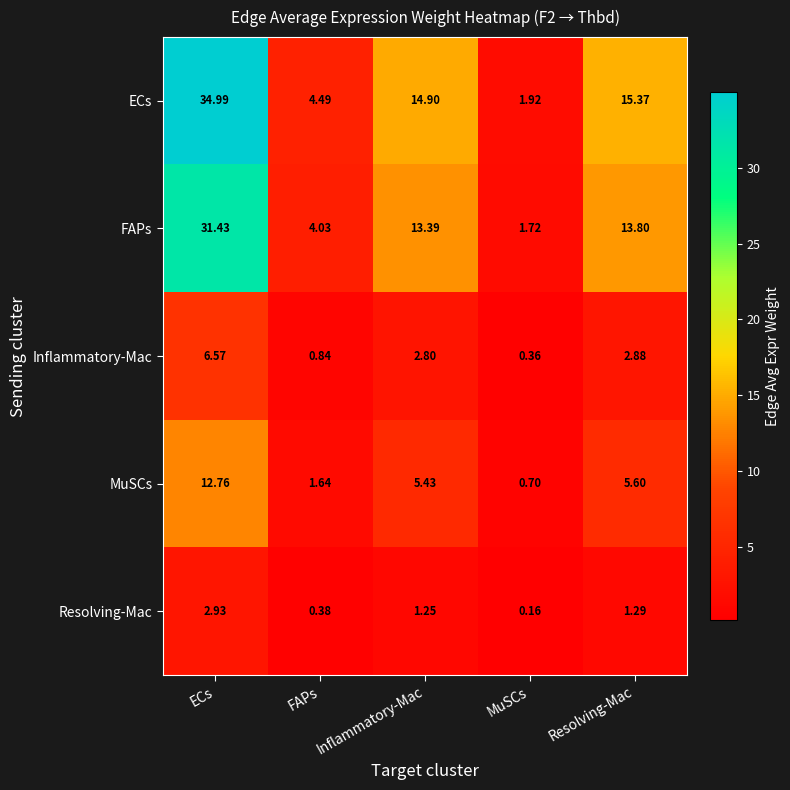

At which label is FAPs closest to 16?

Resolving-Mac